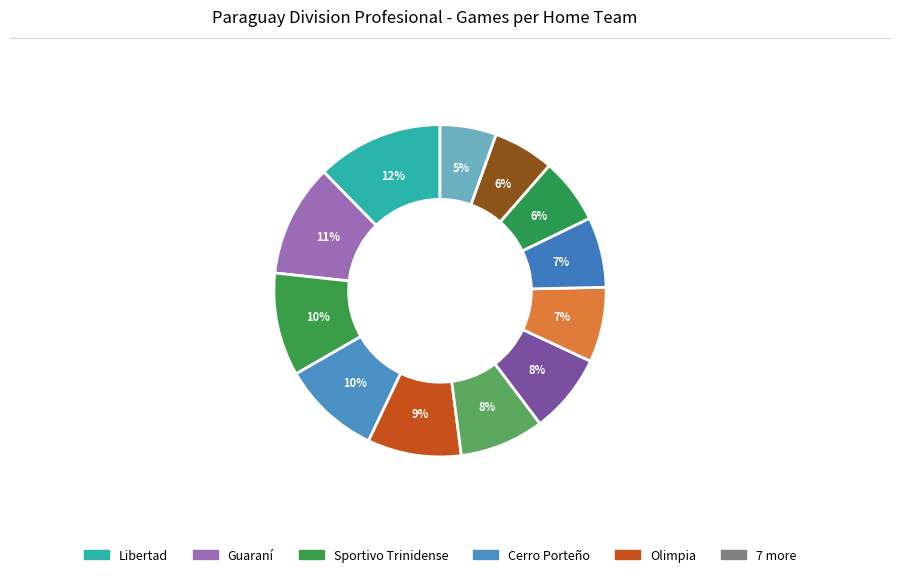

Which slice is the smallest?

Sportivo Luqueño